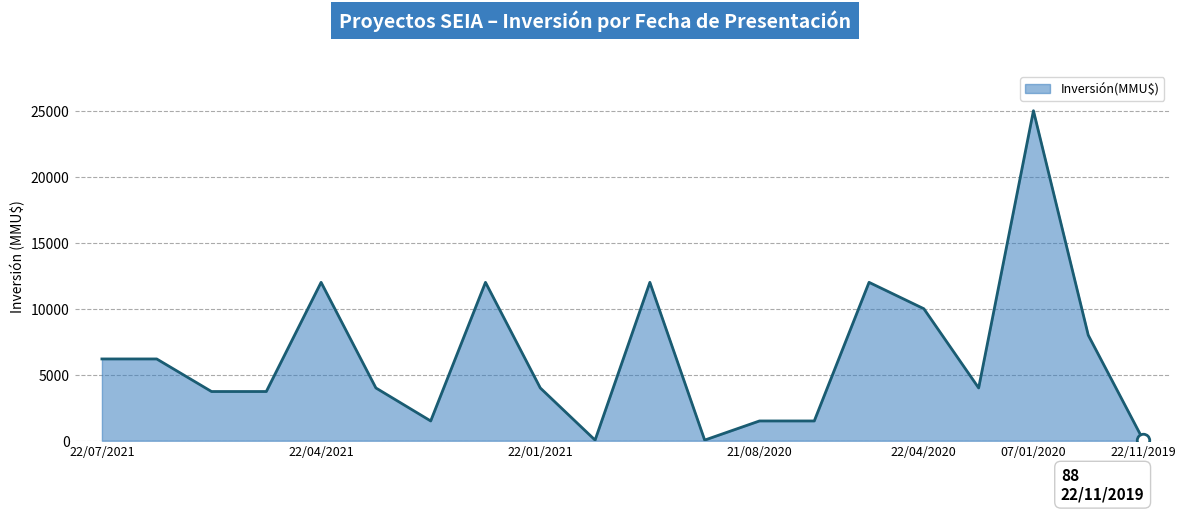

How many data points are above 4000?

9